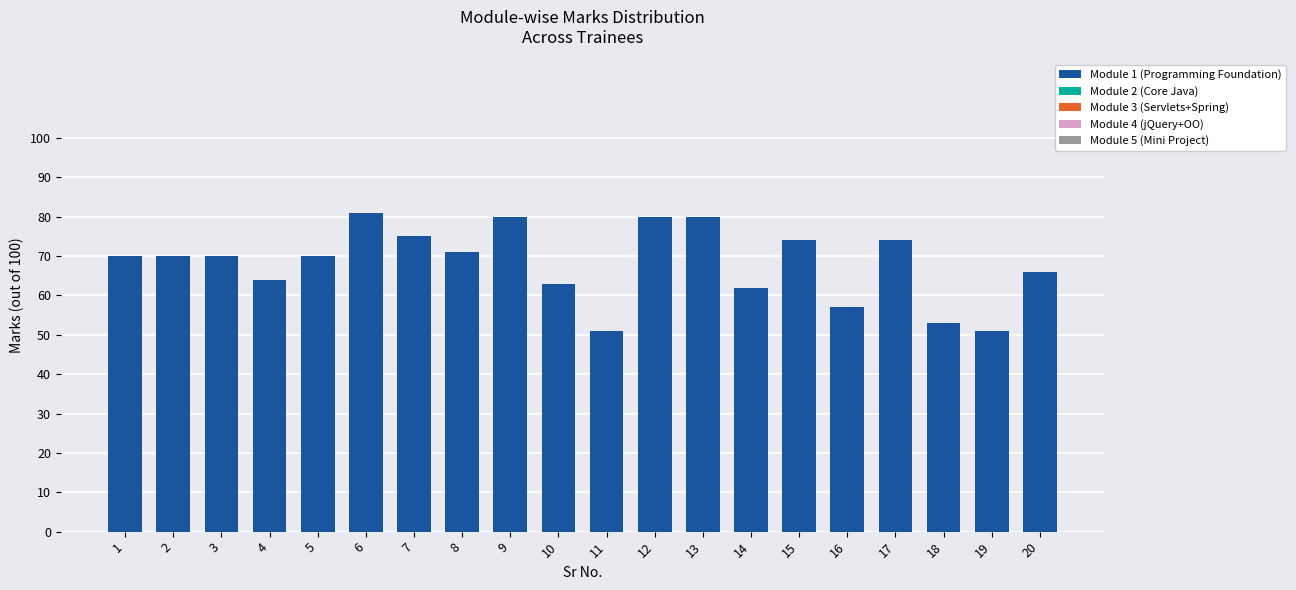

What is the change in value from 11 to 14?

+11